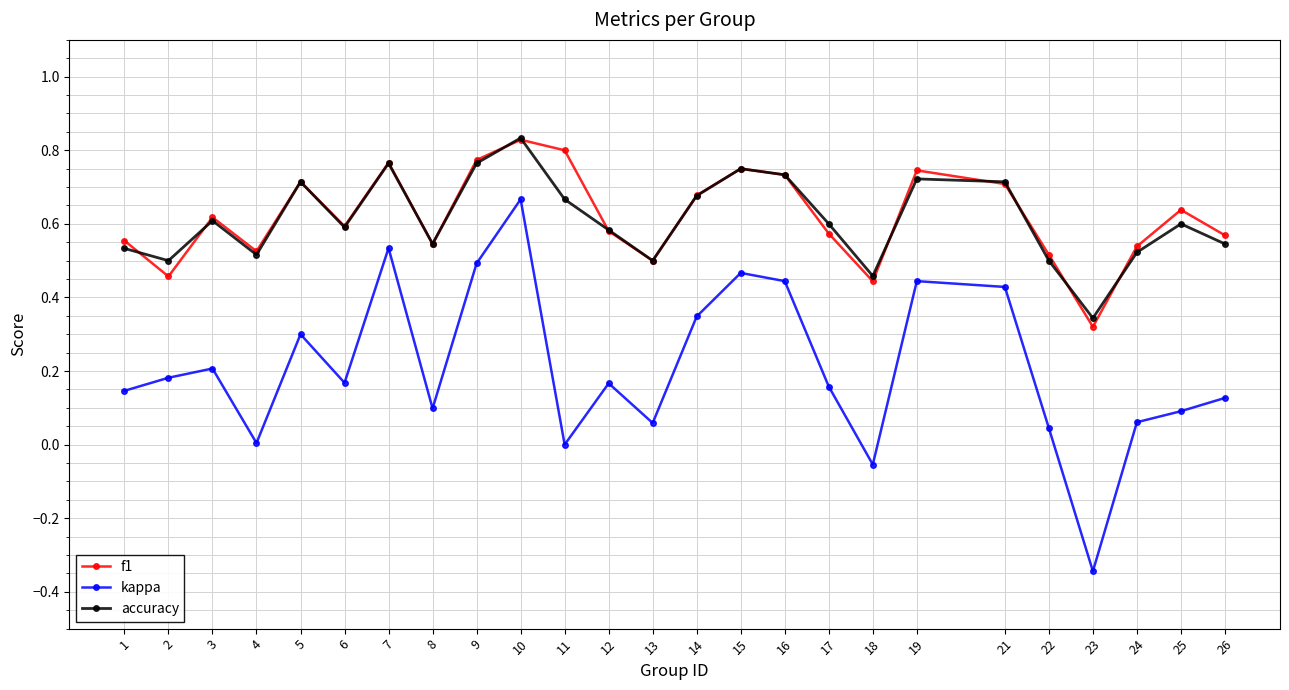

At which category does the chart reach its minimum across all series?

23